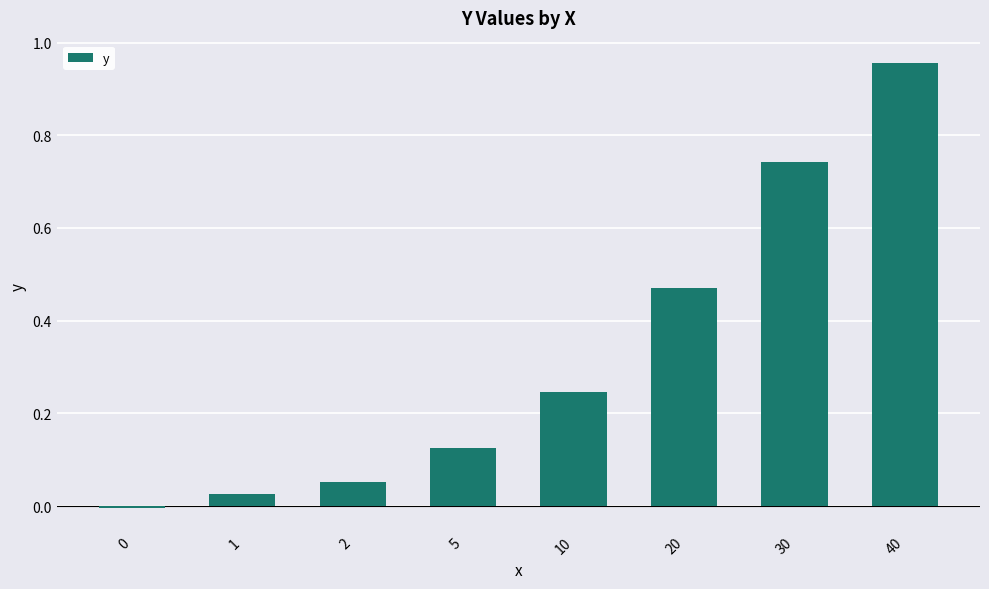

Count the number of values greater than 0.

7